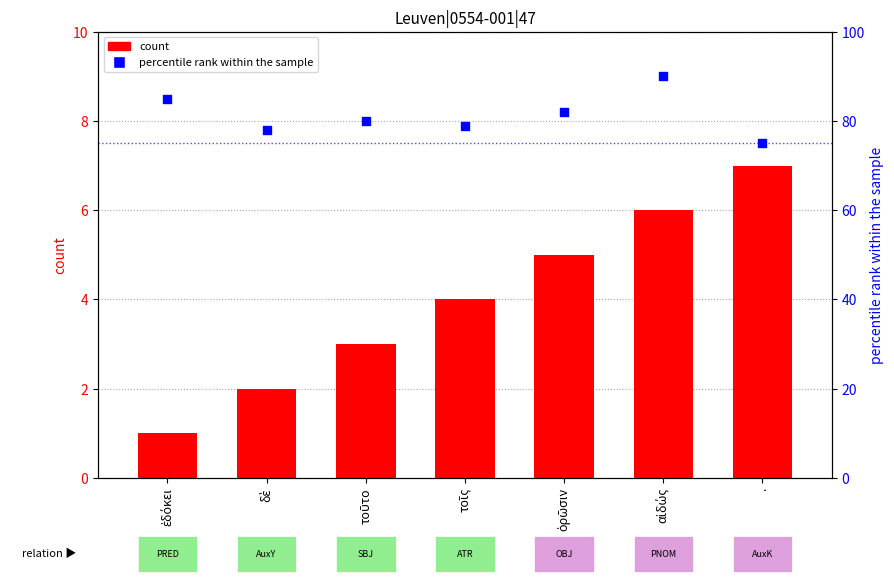

At how many categories does at least one series exceed 16?

7